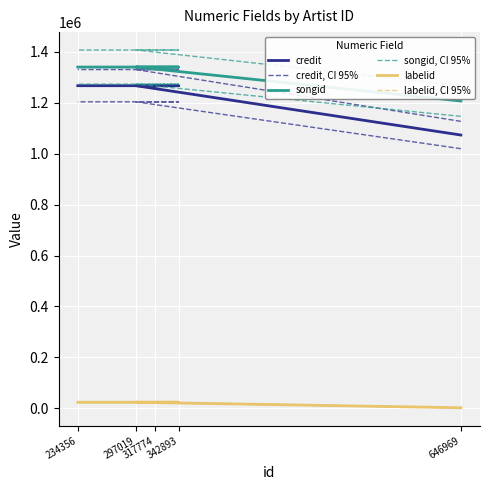

Between 234356 and 317774, which is larger?

234356